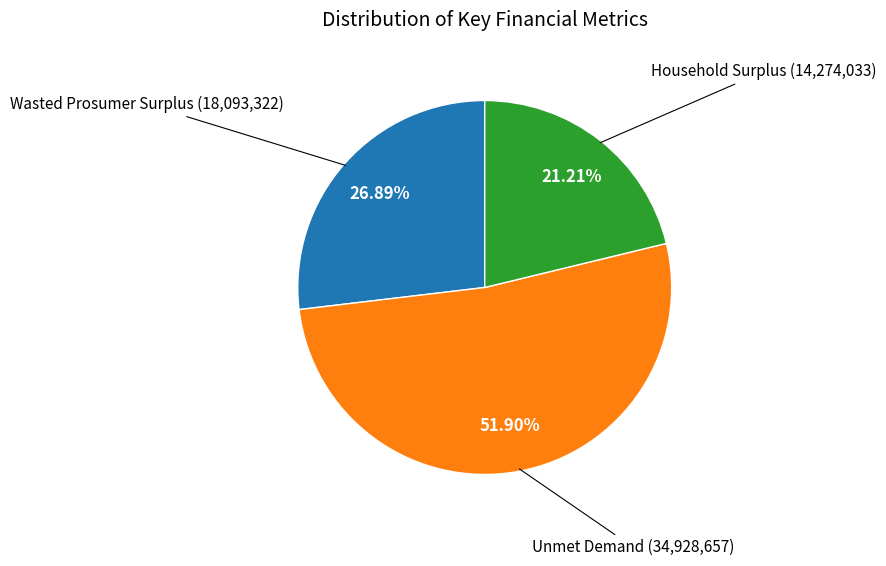

Which category accounts for the majority?

Unmet Demand